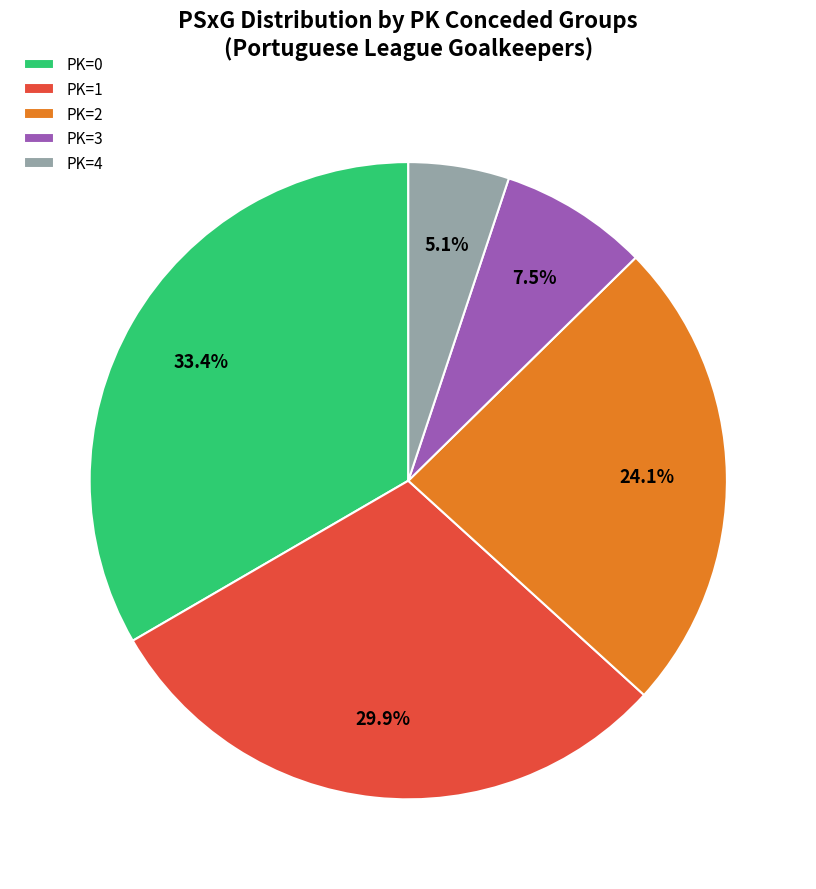

Is there any slice that represents more than half of the pie?

No